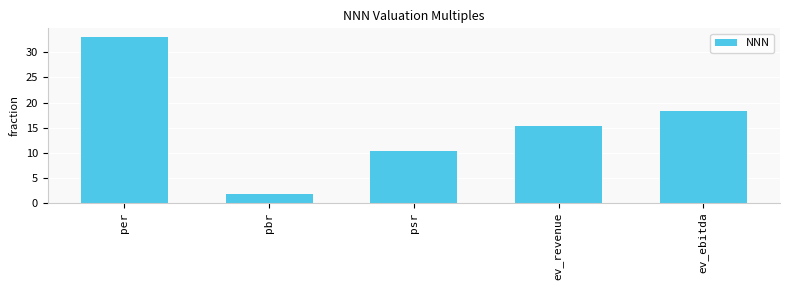

What is the maximum value shown in the chart?

33.1